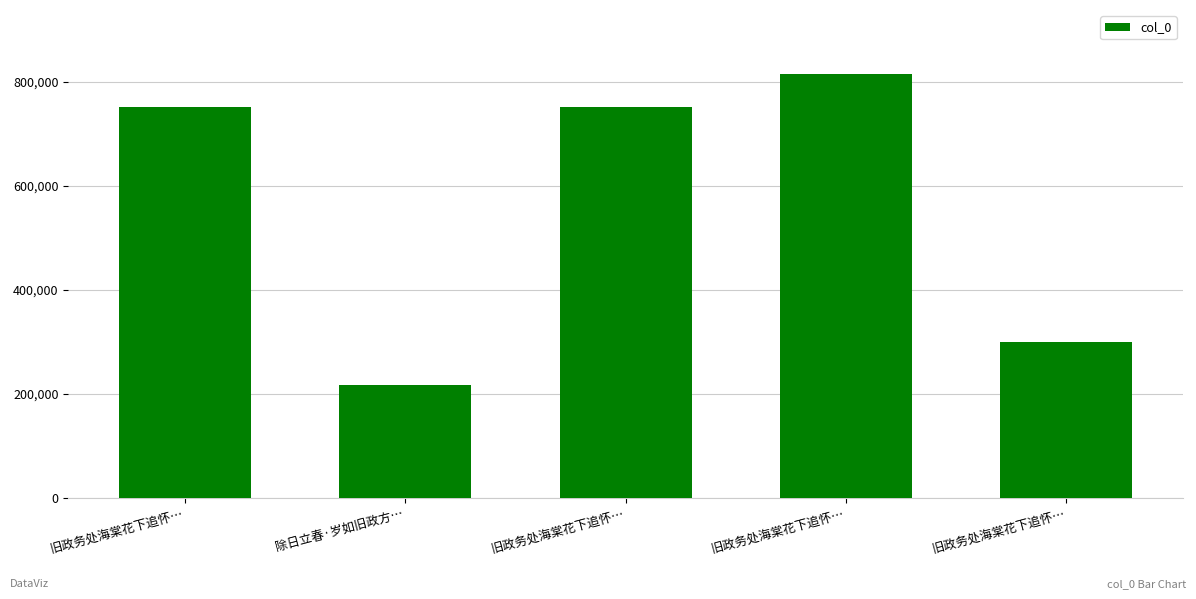

List the labels in order of value, smallest first.

除日立春·岁如旧政方…, 旧政务处海棠花下追怀…, 旧政务处海棠花下追怀…, 旧政务处海棠花下追怀…, 旧政务处海棠花下追怀…